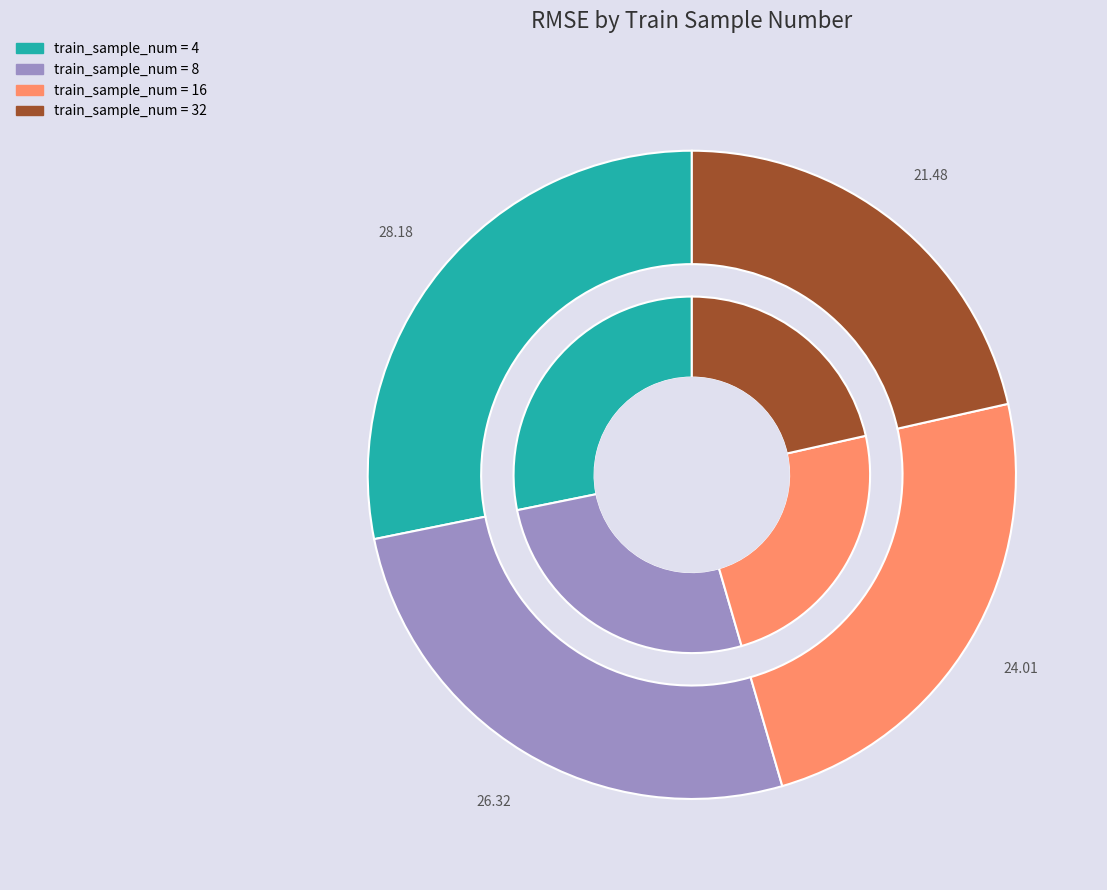

Which slice is the smallest?

32